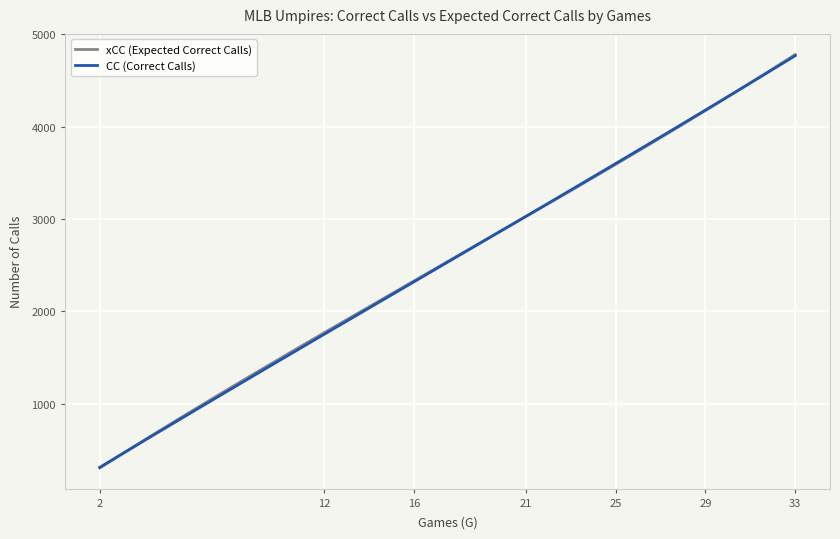

Which series has the widest spread of values?

xCC (Expected Correct Calls)